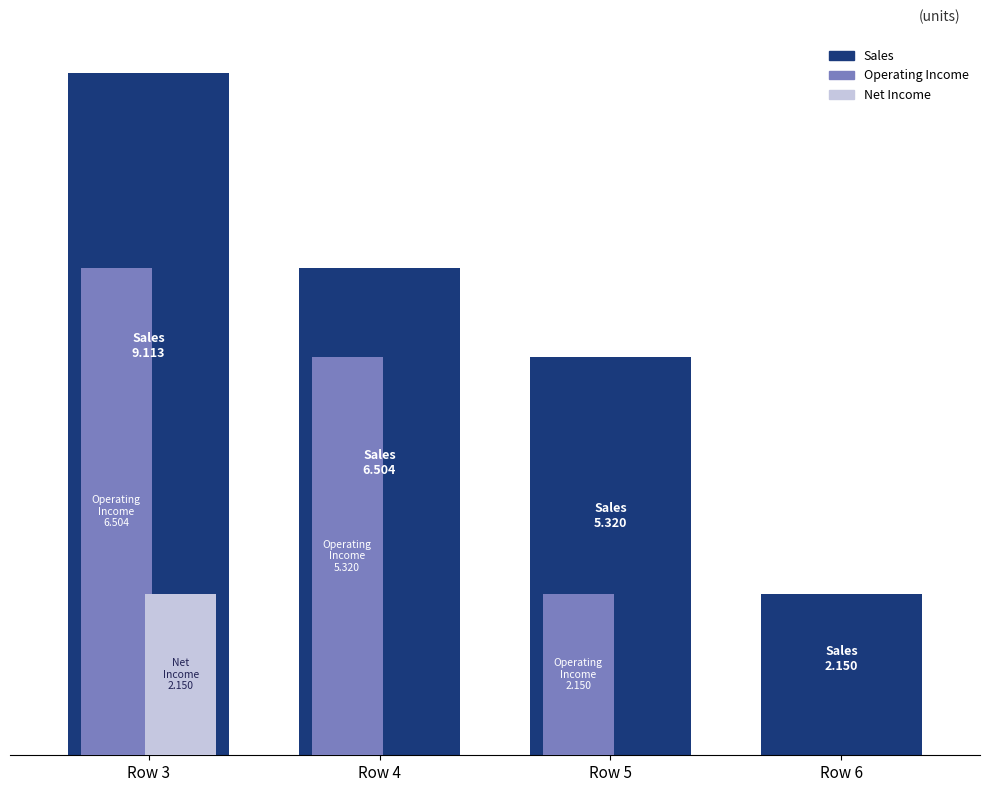

What is the maximum value shown in the chart?

9.1